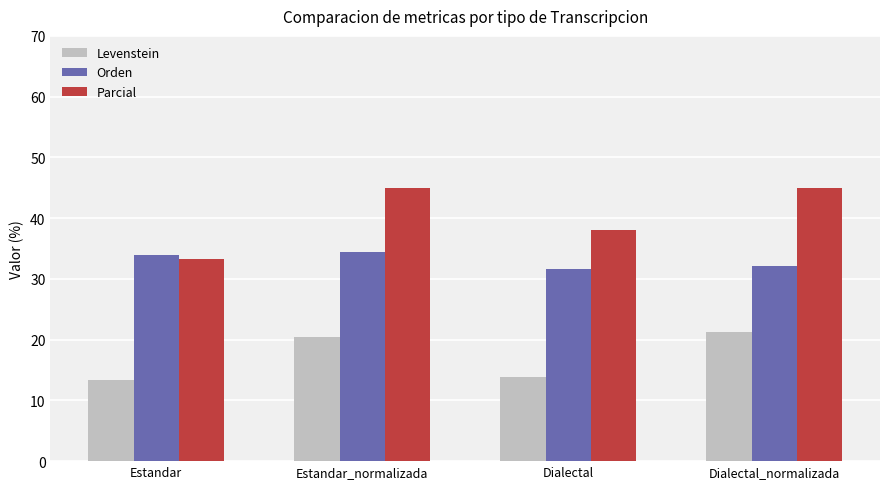

True or false: Parcial has a value of 8.1 at Estandar.

False